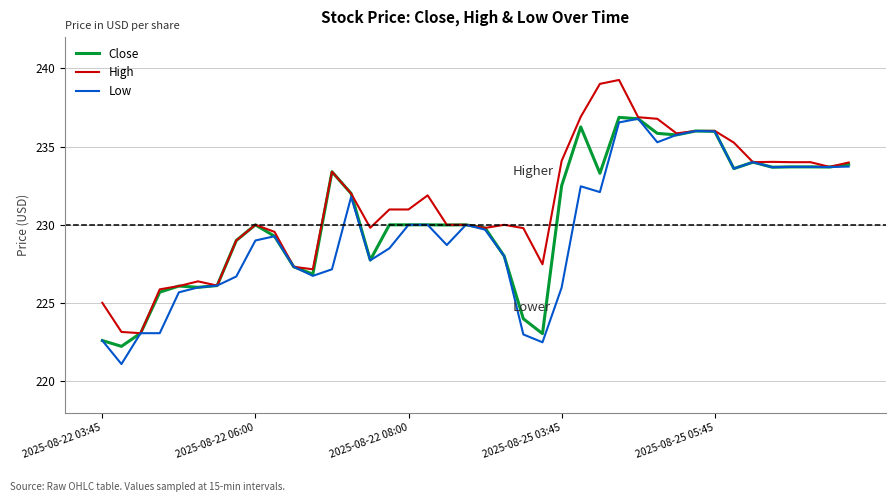

Which series has the largest range (max minus min)?

High